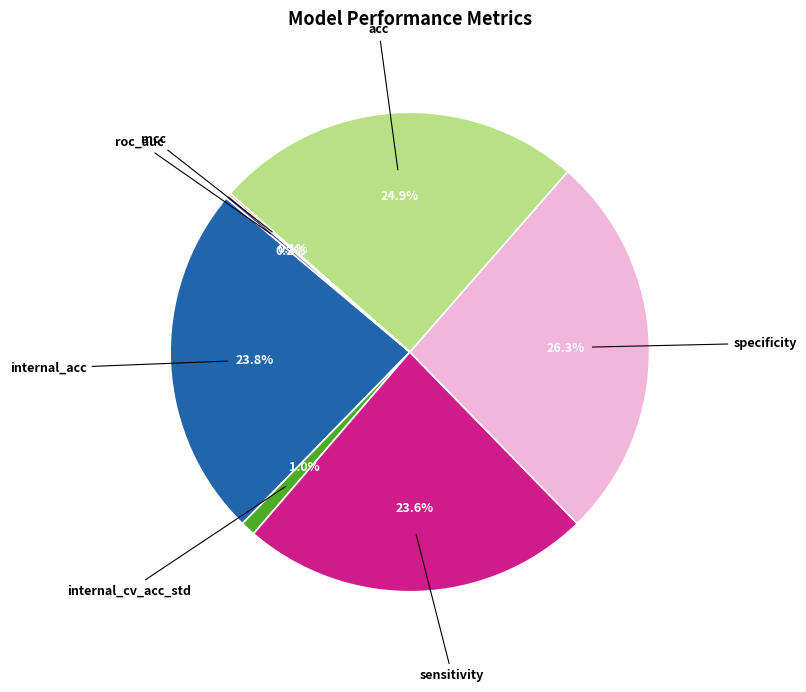

To the nearest percent, what is the difference between the largest and smallest slice percentages?

26%